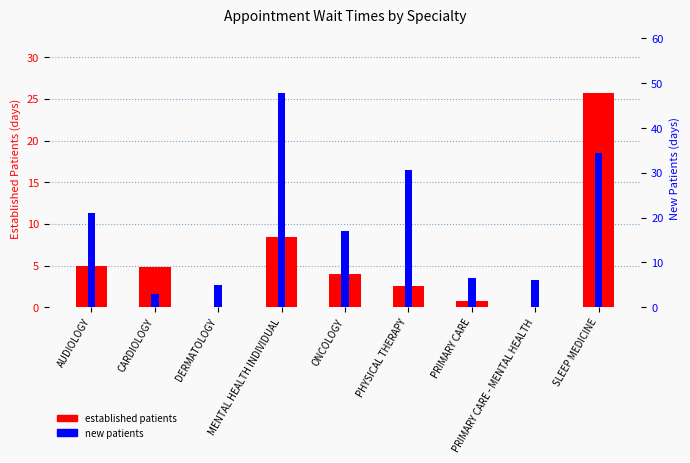

True or false: new patients has a value of 8.2 at PRIMARY CARE - MENTAL HEALTH.

False